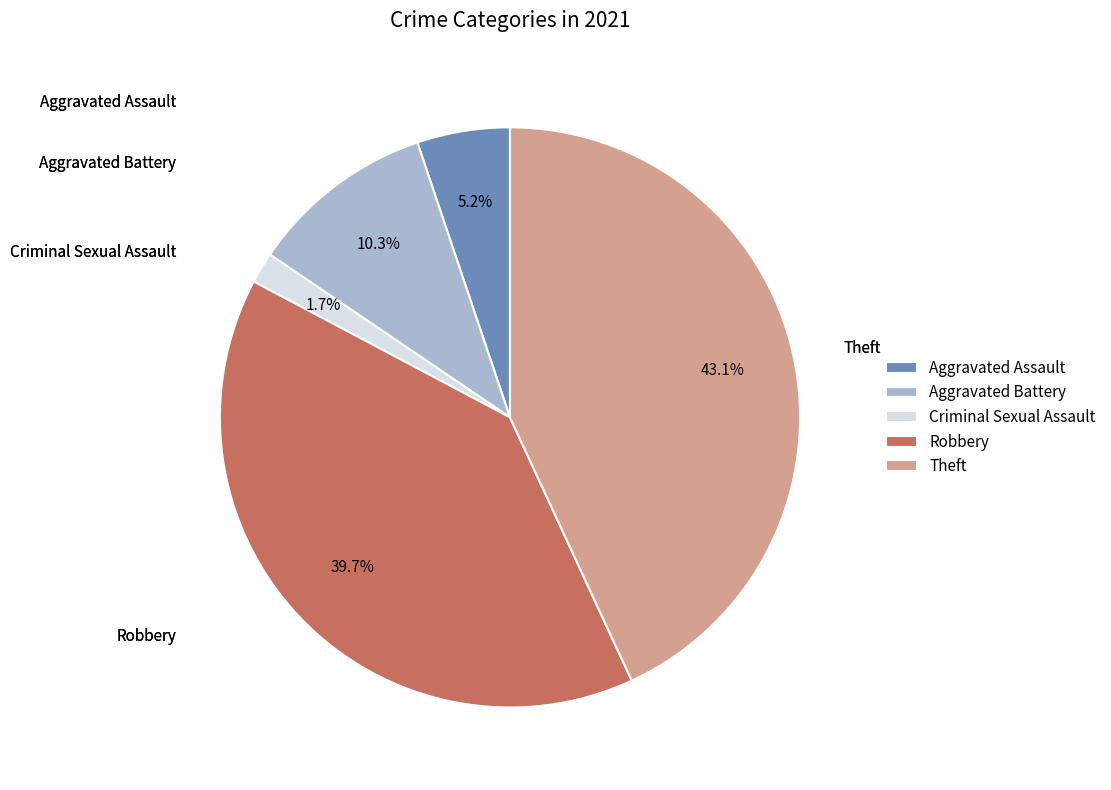

Does any single category account for the majority?

No